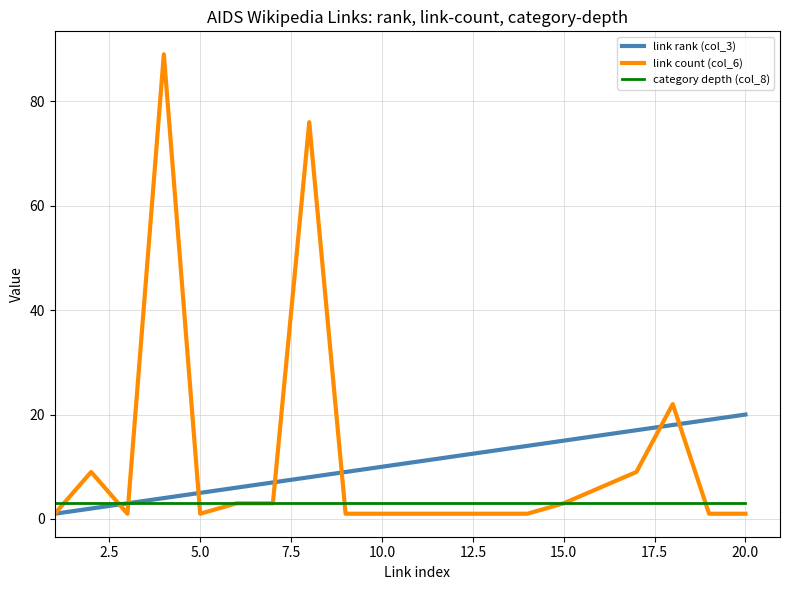

Rank the series by their maximum value, from lowest to highest.

category depth (col_8), link rank (col_3), link count (col_6)